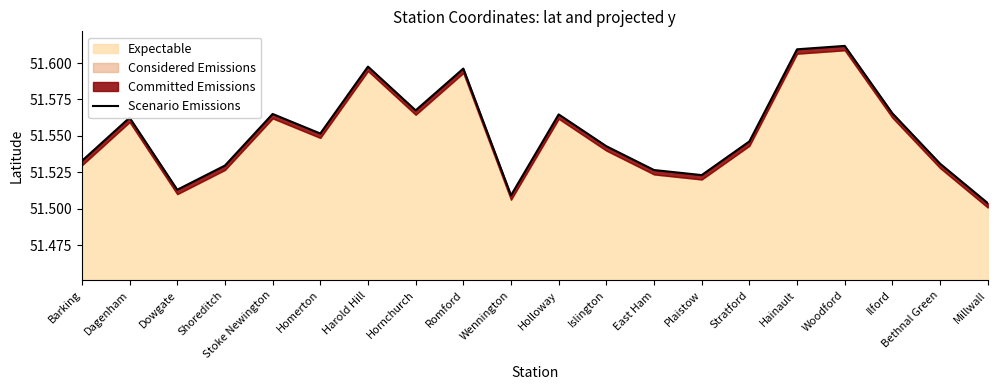

What position from the left is Hainault?

16